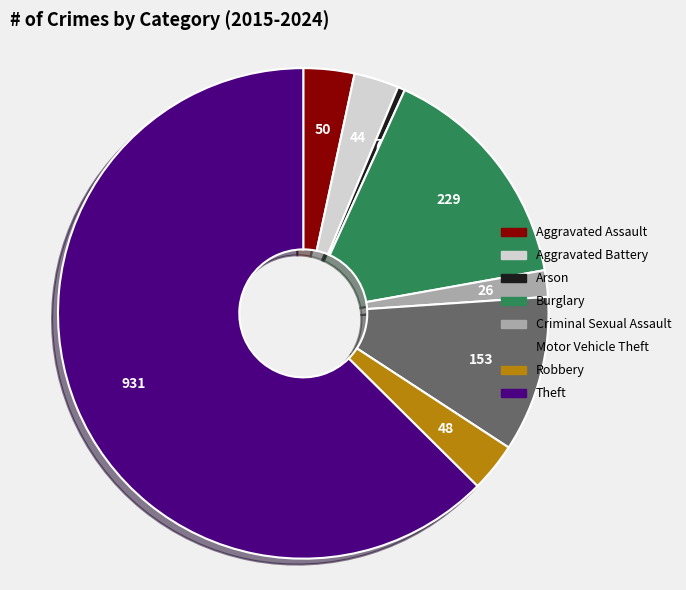

Combined, do Robbery and Arson account for over 50%?

No